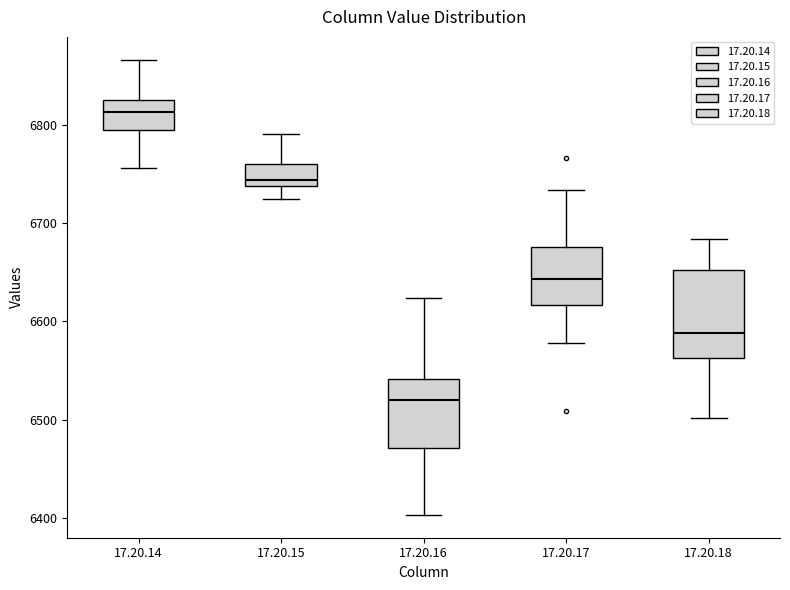

Reading left to right, transcribe this box plot: for each box, give where its median line is, the range the box spans, and where its two whiskers end, as read against the y-axis. The values are not printed on the chart, so give them approximately, as read against the axis.

17.20.14: median 6810, box 6790 to 6820, whiskers 6760 to 6870
17.20.15: median 6740 (just above the box's lower edge), box 6740 to 6760, whiskers 6720 to 6790
17.20.16: median 6520, box 6470 to 6540, whiskers 6400 to 6620
17.20.17: median 6640, box 6620 to 6680, whiskers 6580 to 6730
17.20.18: median 6590, box 6560 to 6650, whiskers 6500 to 6680